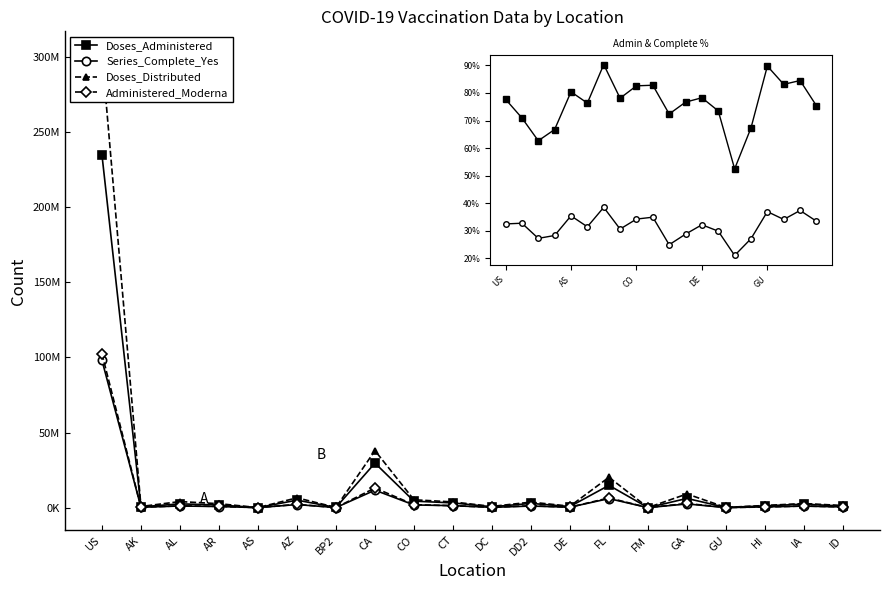

How many lines are shown in the chart?

6